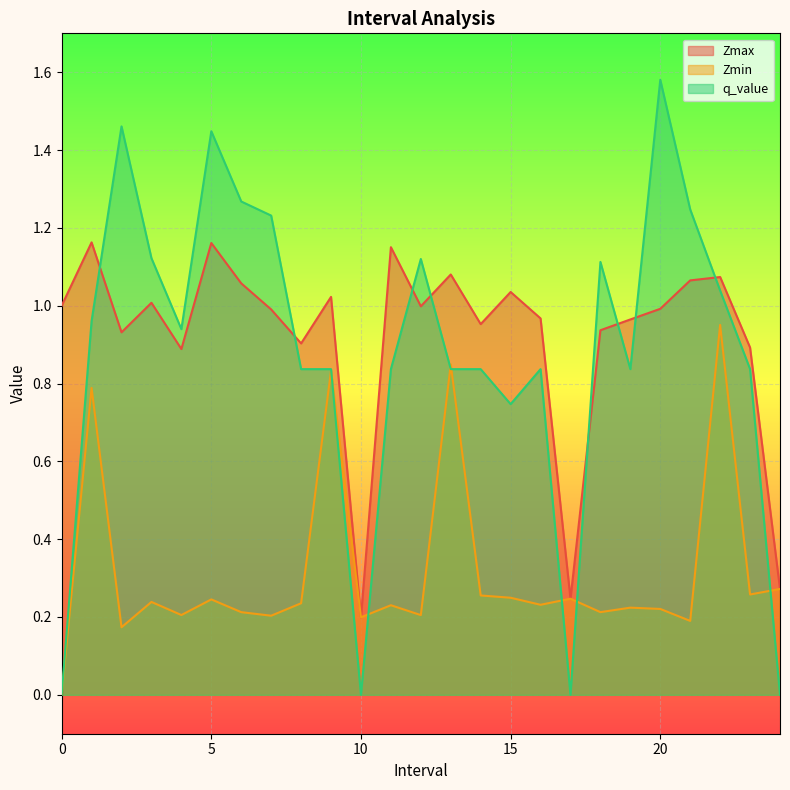

True or false: Zmax has a value of 0.3 at 4.0.

False